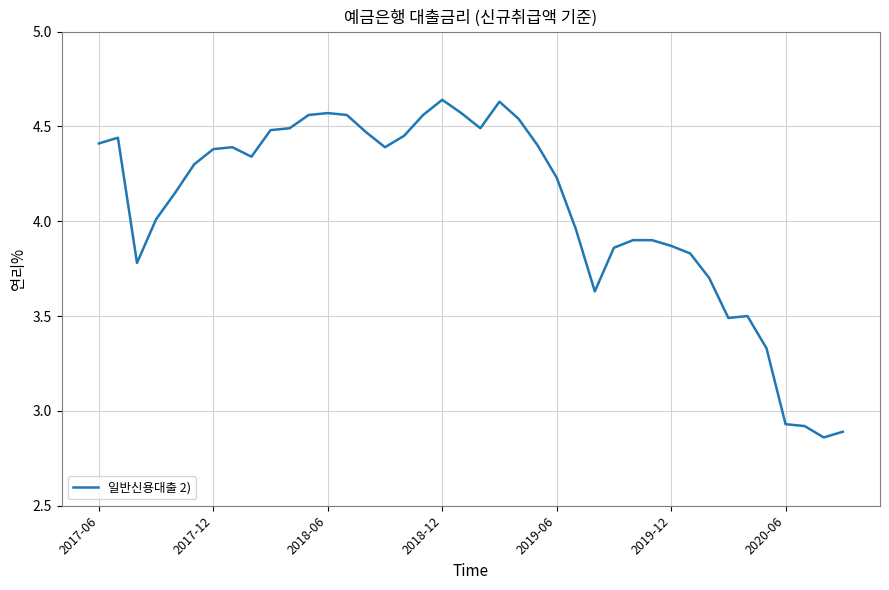

What is the difference between the maximum and minimum values?

1.8